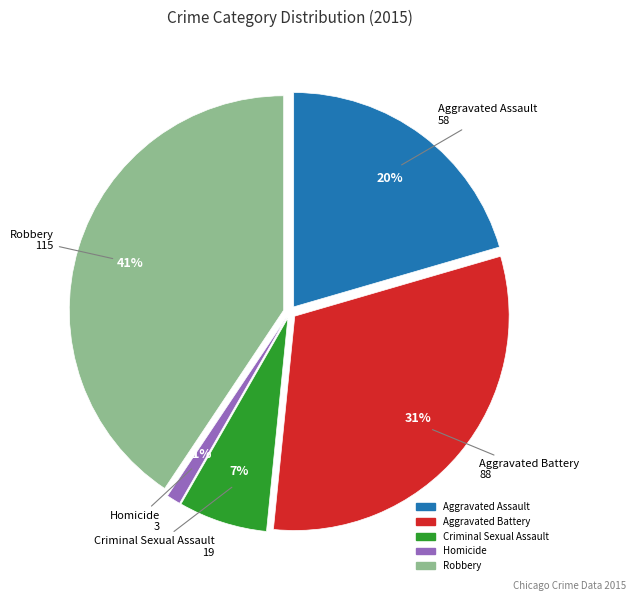

Which category has the smallest portion of the pie?

Homicide